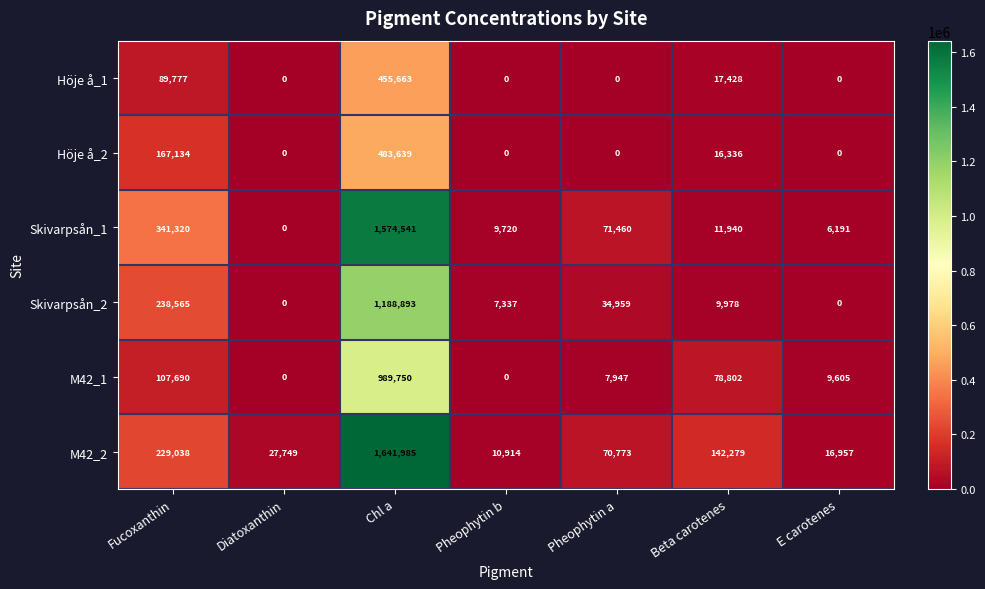

What is the difference between the second highest and minimum values in the Skivarpsån_2 series?

238565